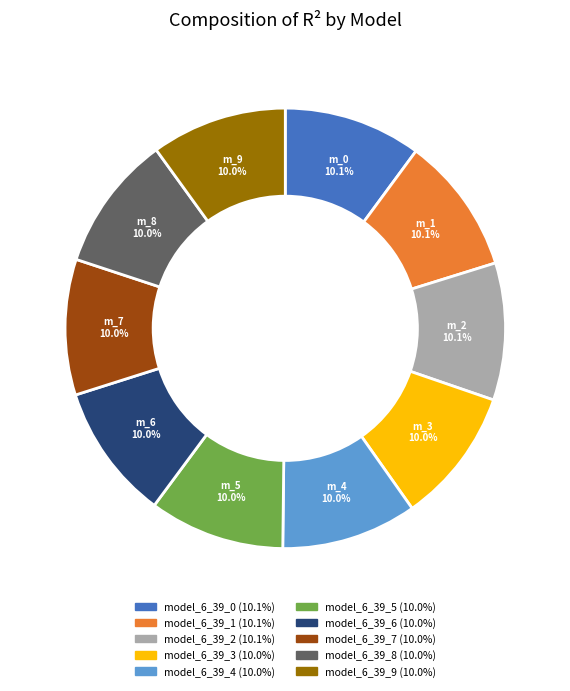

The model_6_39_5 slice represents 10% of the pie. True or false?

True